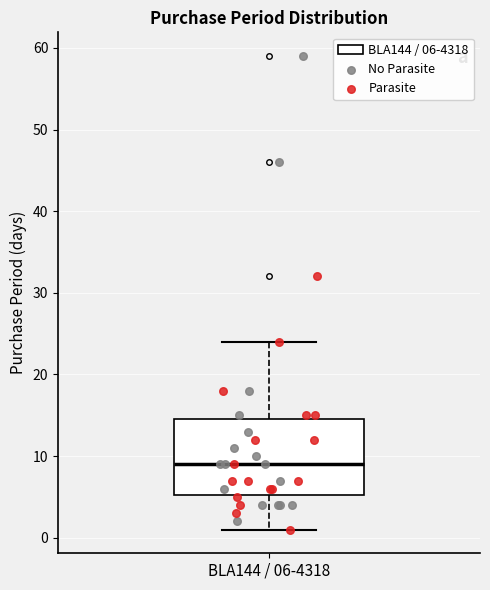

Where does the median line of the box for BLA144 / 06-4318 sit on the y-axis? The values are not printed on the chart, so give them approximately, as read against the axis.

9